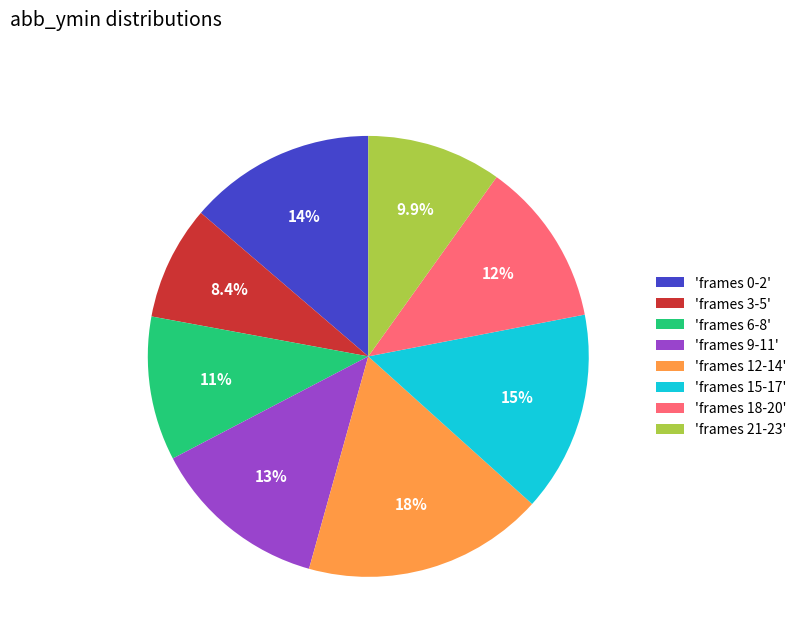

Between 'frames 21-23' and 'frames 18-20', which is larger?

'frames 18-20'